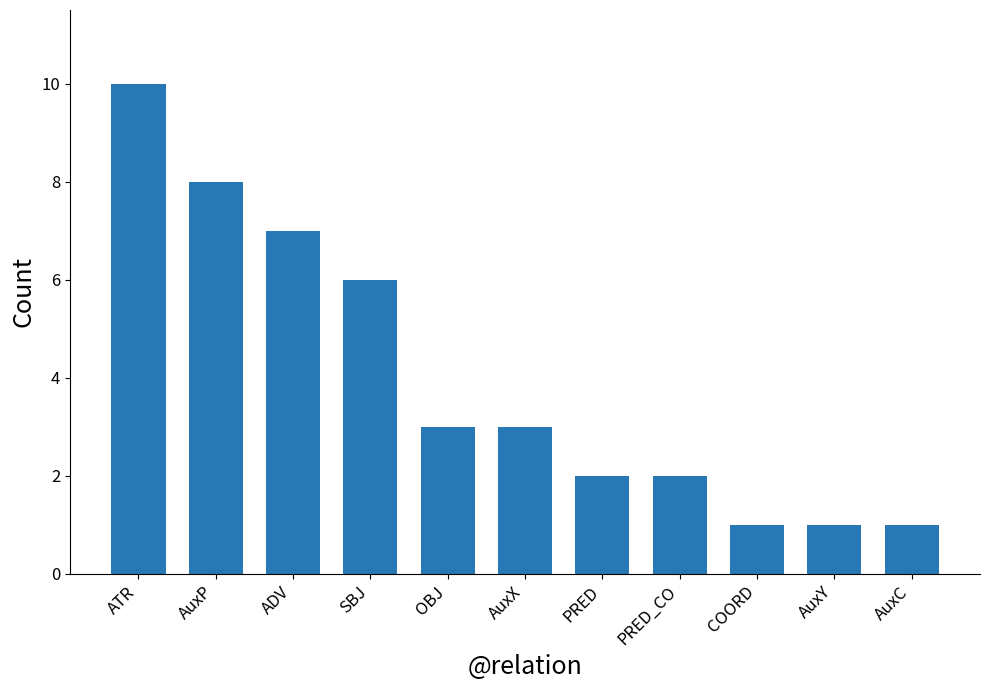

Reading right to left, extract all data points from this chart.

1	1	1	2	2	3	3	6	7	8	10